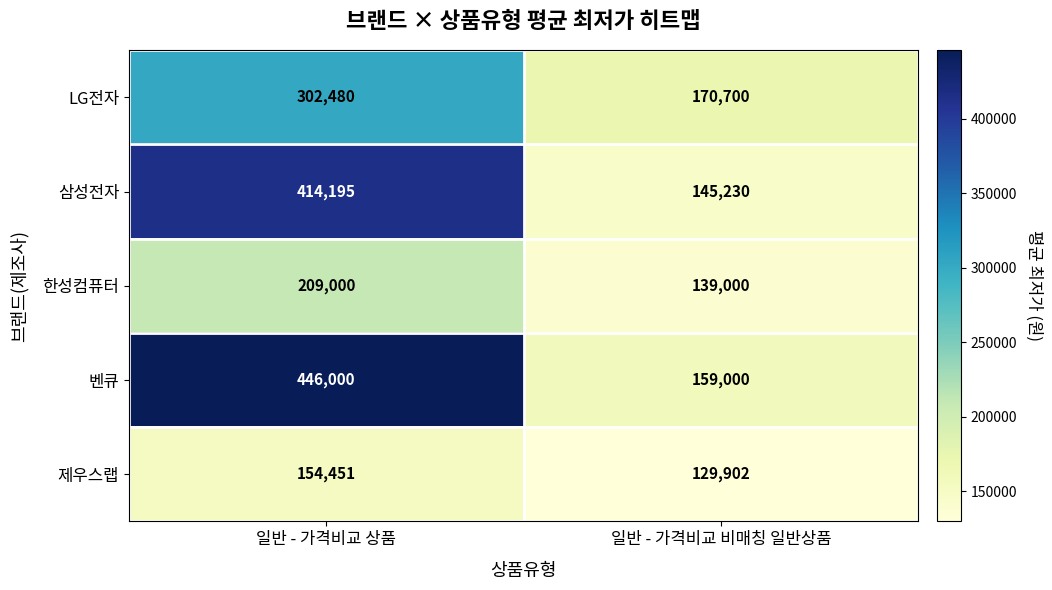

The 한성컴퓨터 series shows 209000 at 일반 - 가격비교 상품. True or false?

True